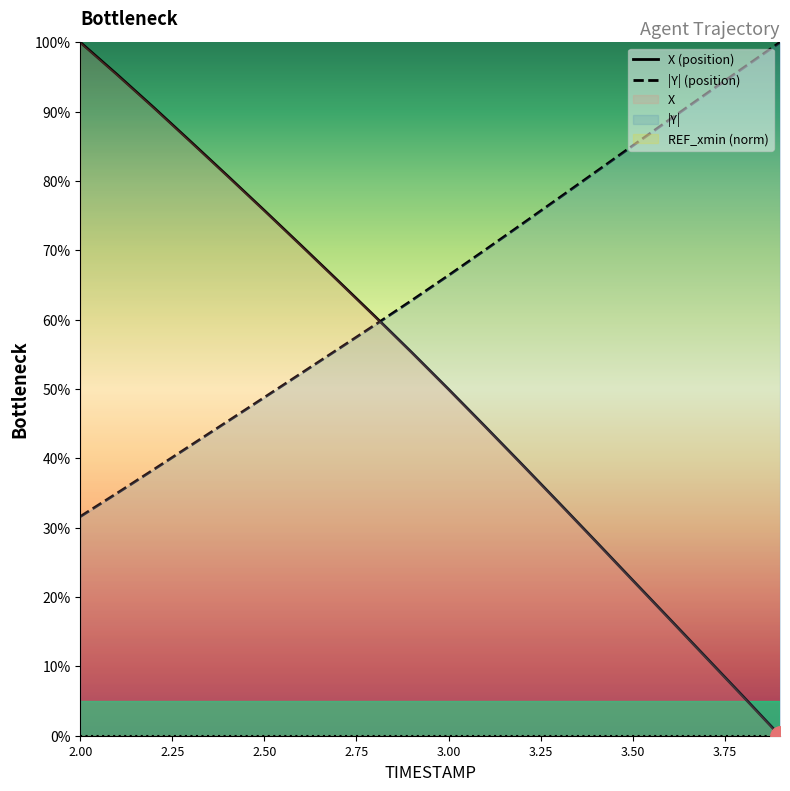

True or false: X has a value of 20.0 at 2.9.

False